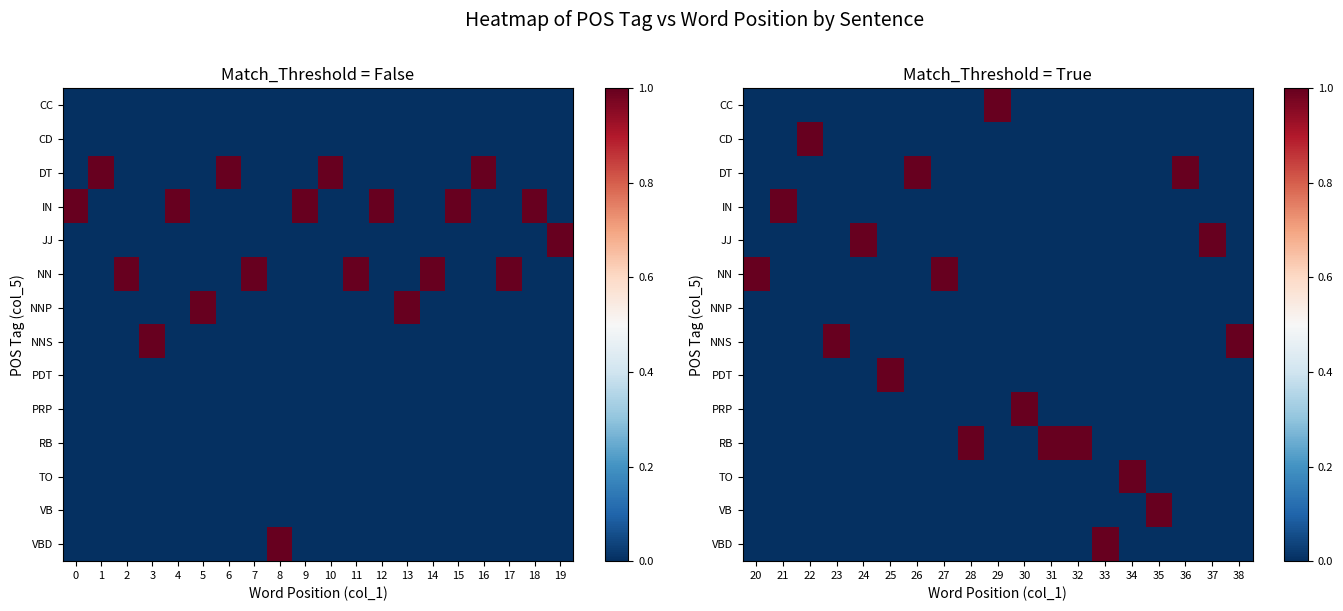

True or false: row_7 has a value of 0 at 4.

True